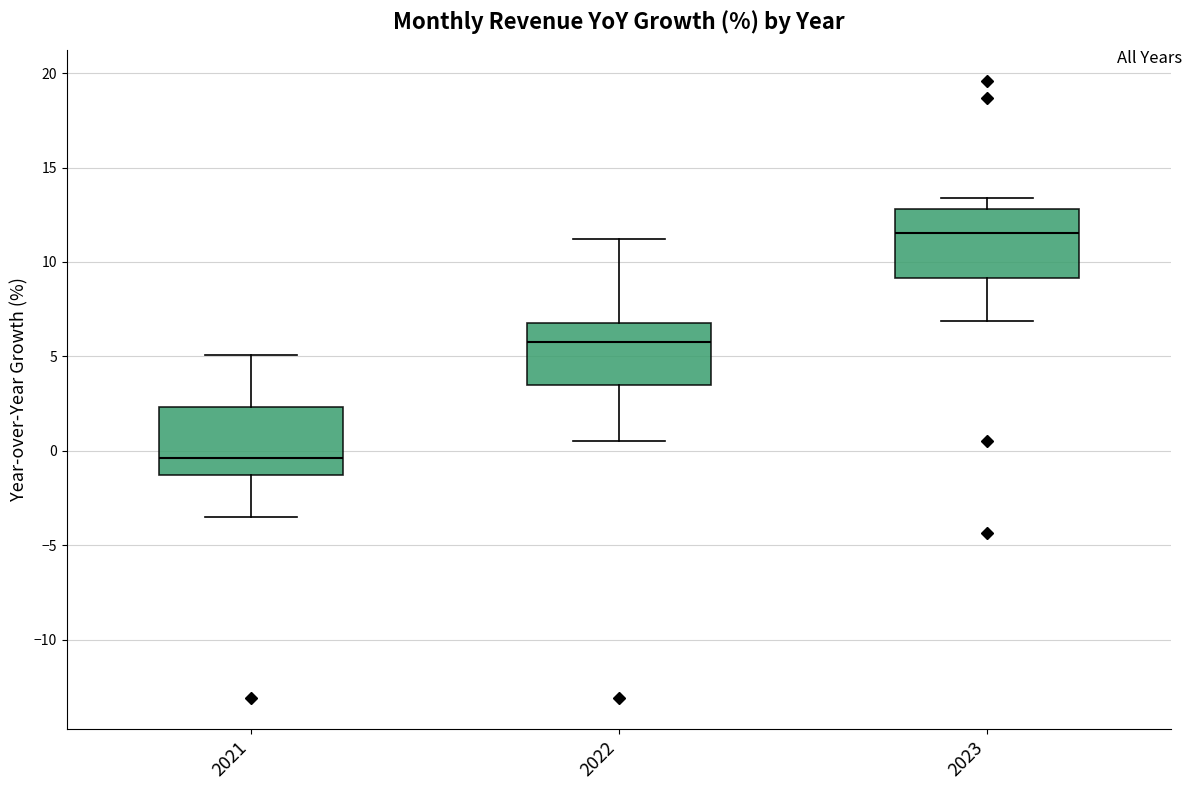

Which box's median line is the highest?

2023